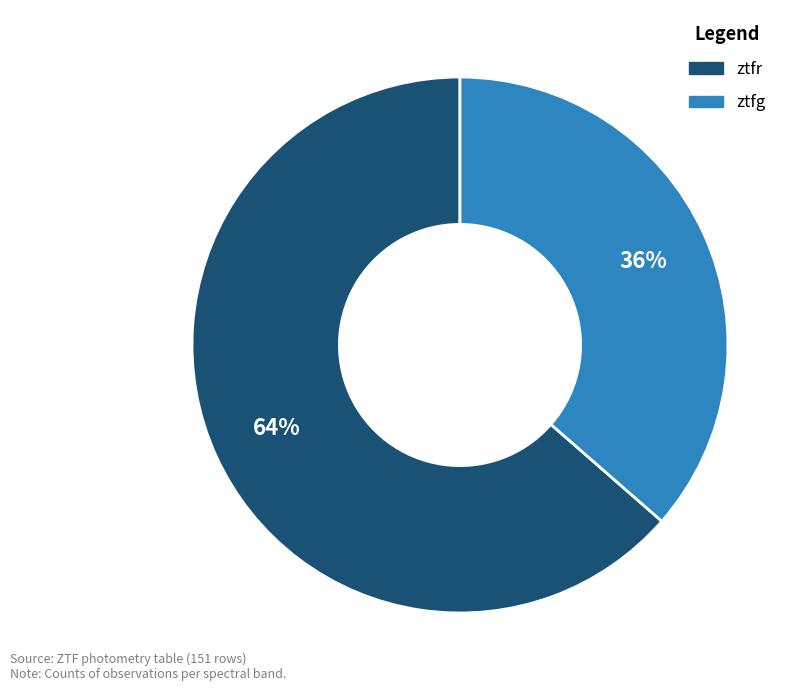

Is the sum of ztfr and ztfg greater than half?

Yes